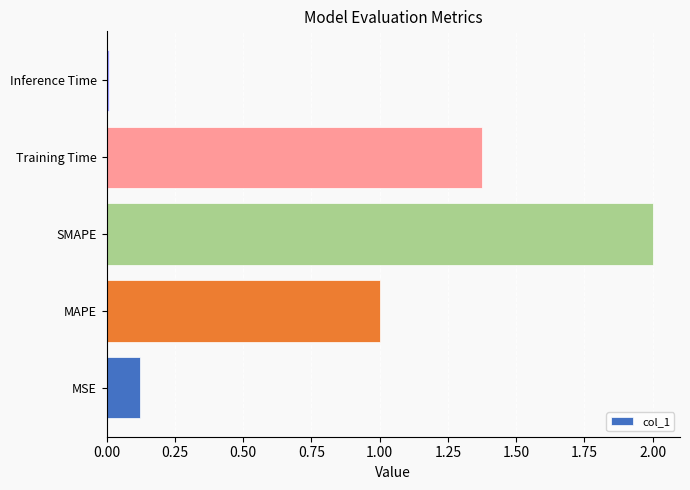

Are the bars grouped side by side (vs. stacked)?

No